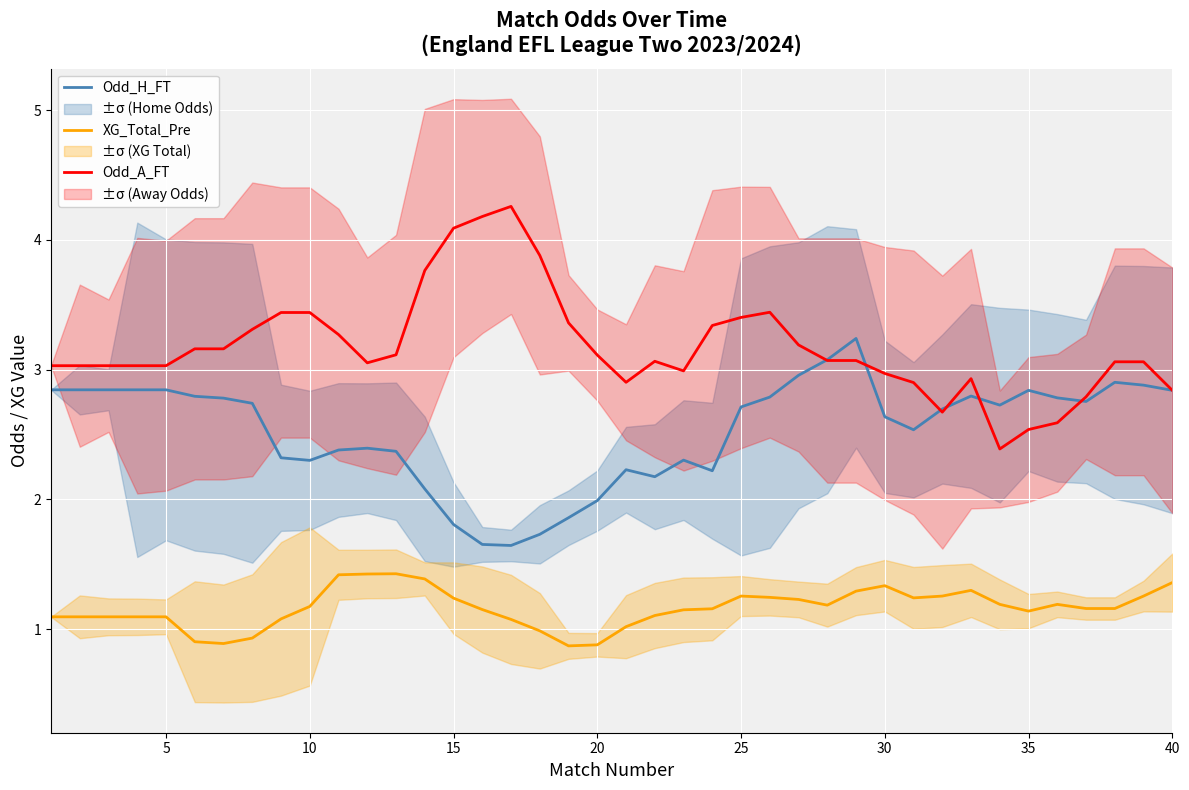

Read the XG_Total_Pre value at 35.

1.1